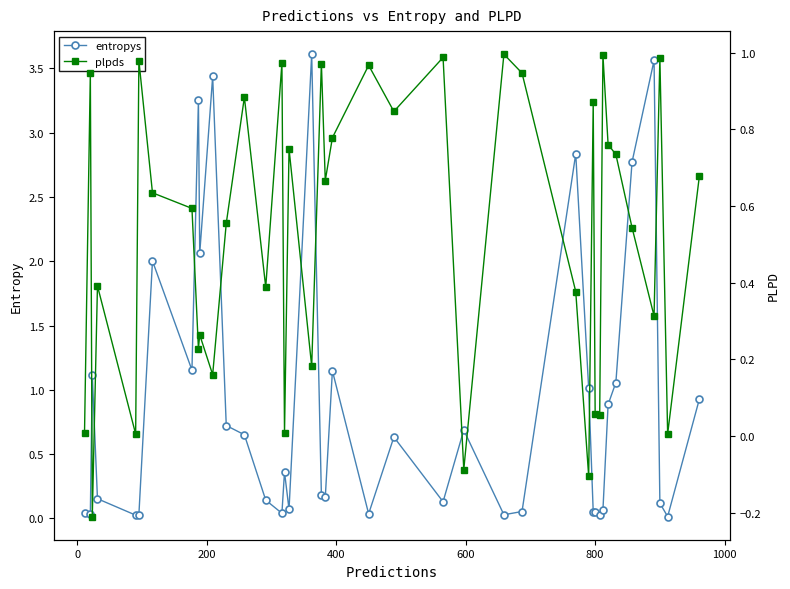

Does the chart display data point markers on the line(s)?

Yes